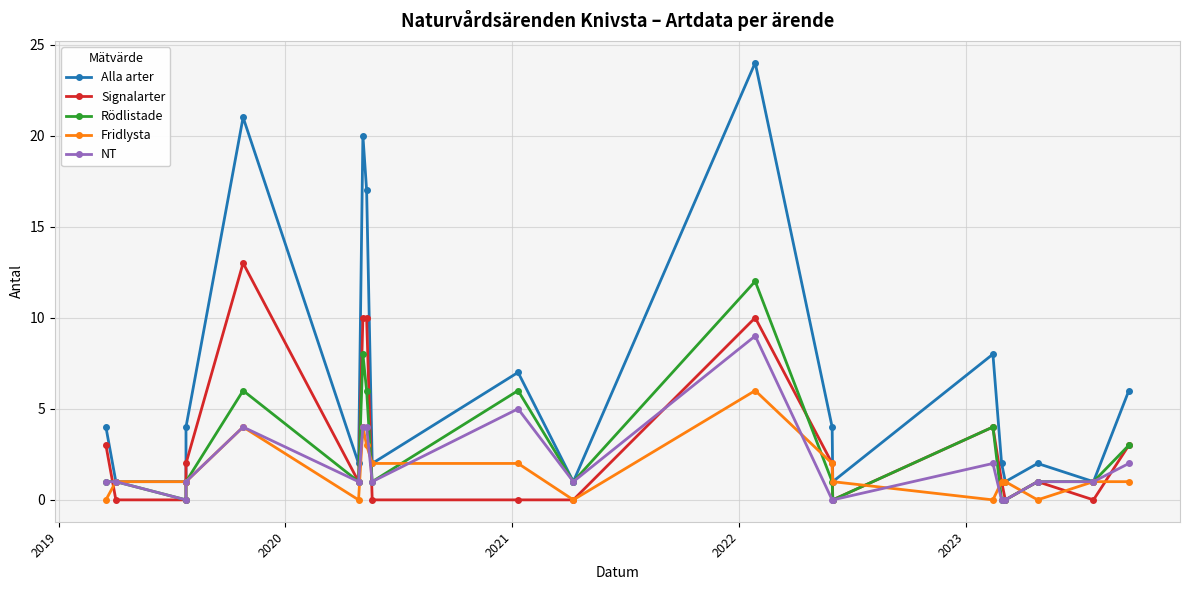

How many Fridlysta values are between 1 and 2?

11